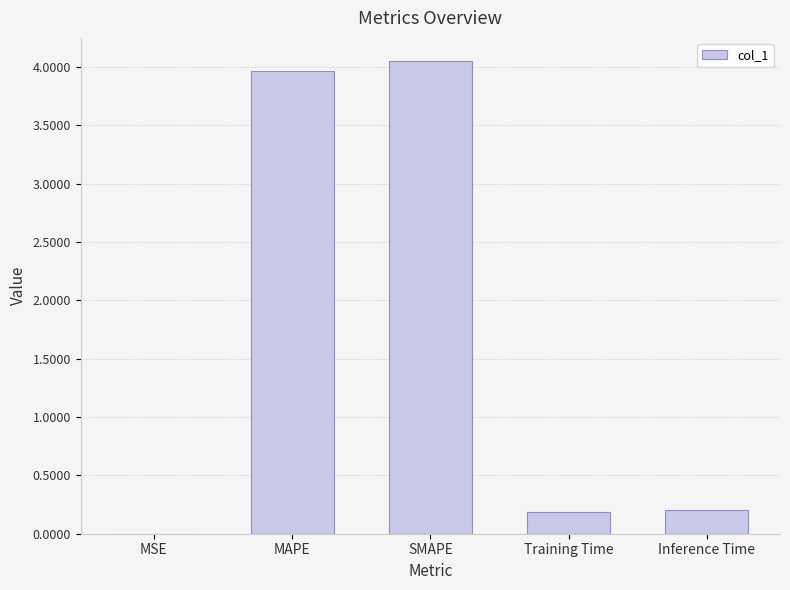

What is the sum of all values?

8.4